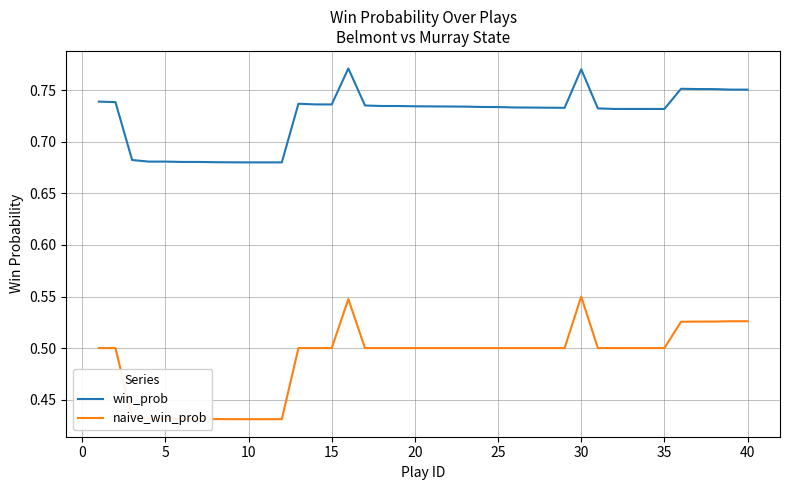

True or false: win_prob and naive_win_prob intersect in this chart.

False